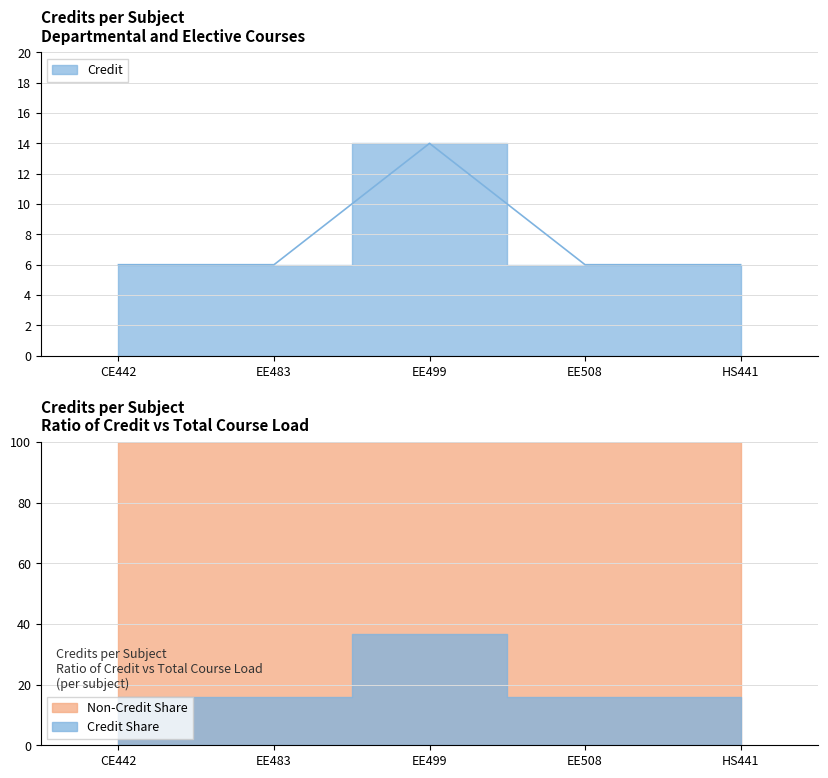

Between HS441 and EE508, which is larger?

HS441